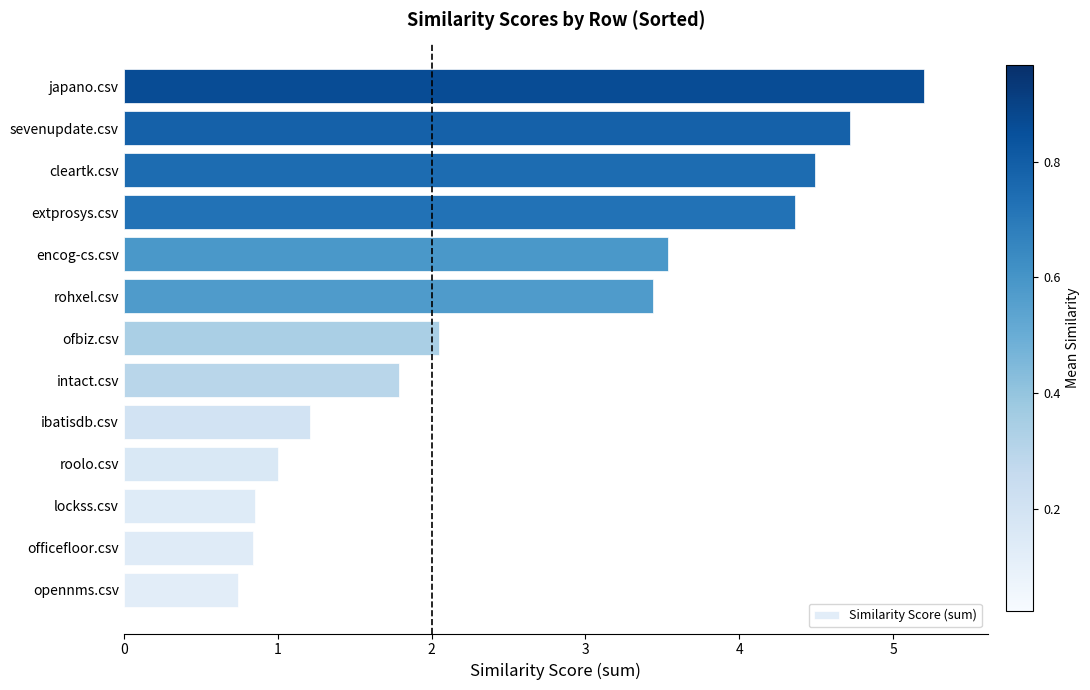

What is the change in value from opennms.csv to encog-cs.csv?

+2.8